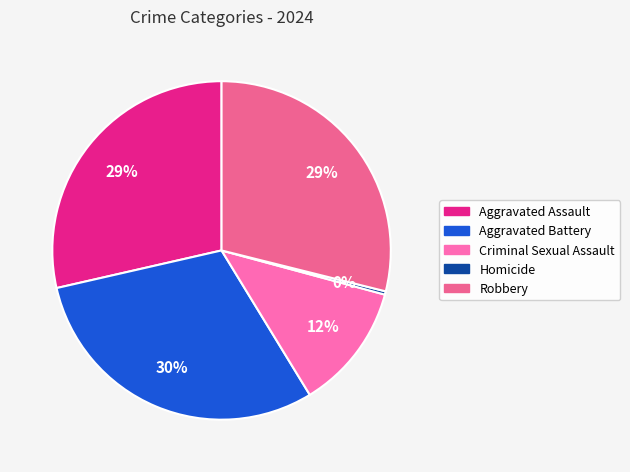

Which slice is the smallest?

Homicide